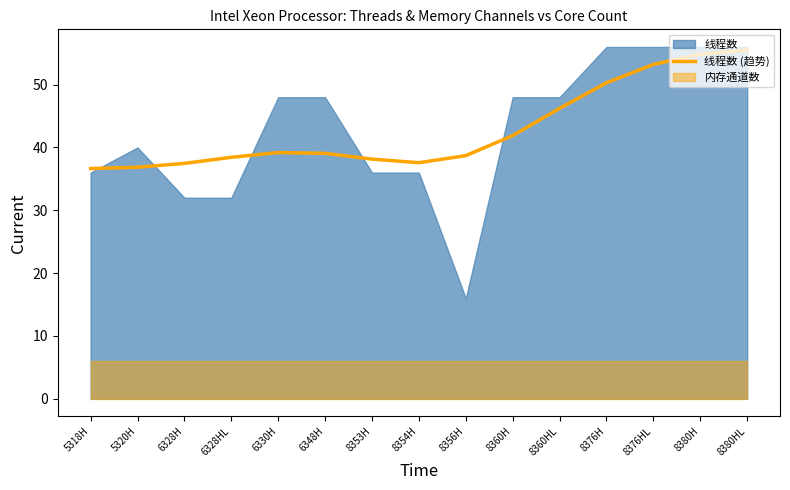

True or false: there are more than 0 points higher than both neighbors.

True